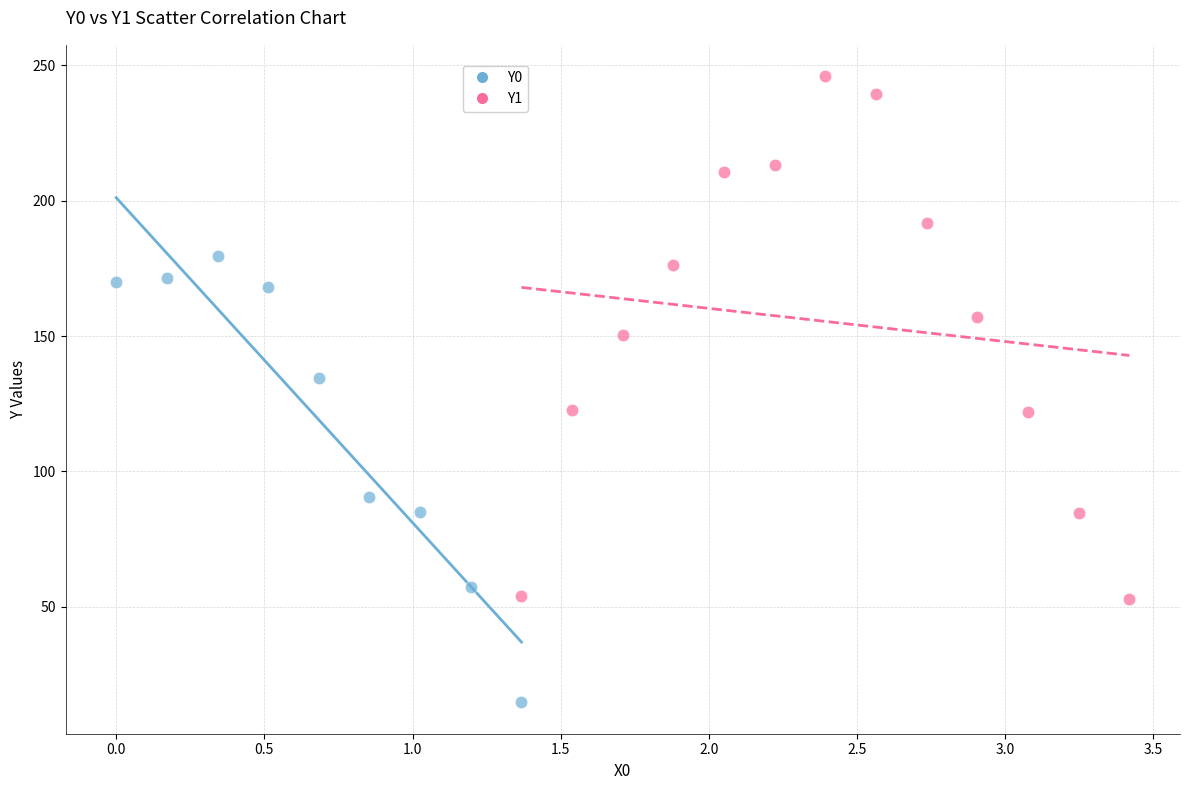

Which series contains the lowest Y value?

Y0